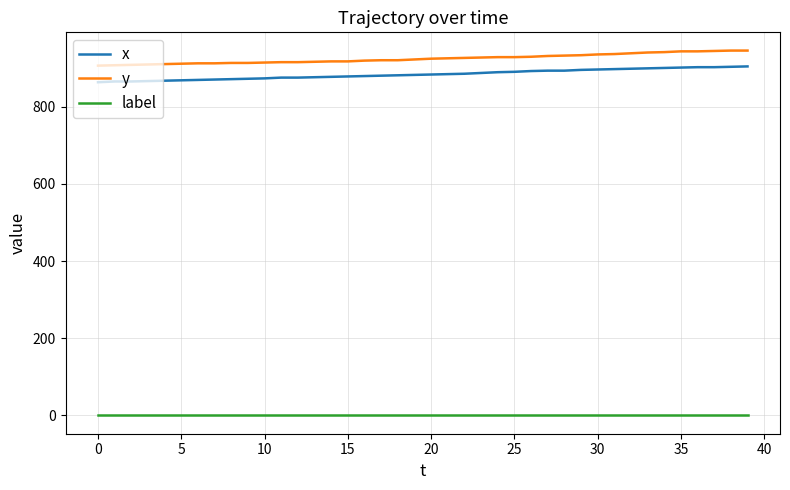

True or false: label and y intersect in this chart.

False